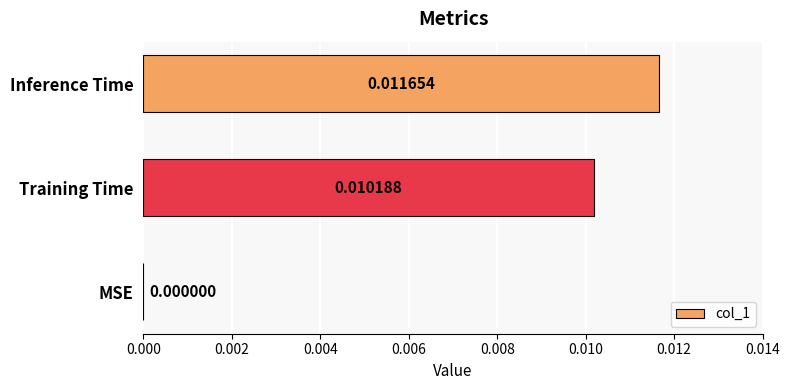

At which category does the chart reach its peak across all series?

Inference Time